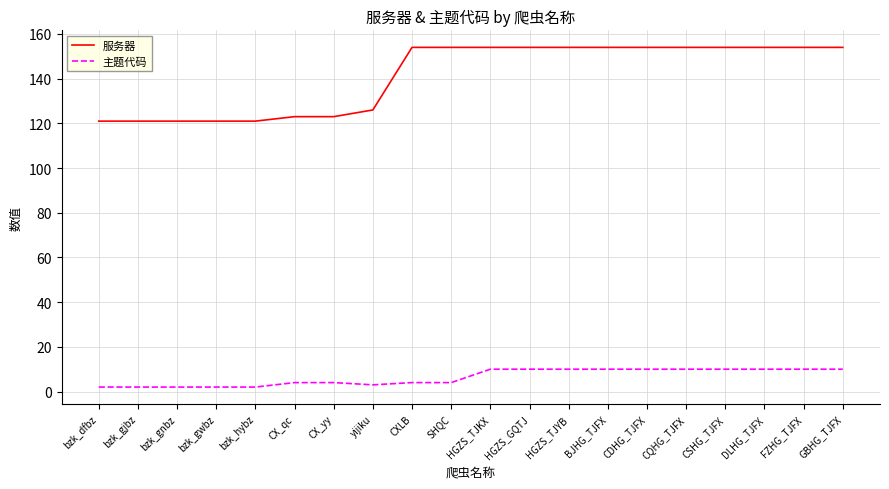

What is the spread (max minus min) of values at bzk_dfbz?

119